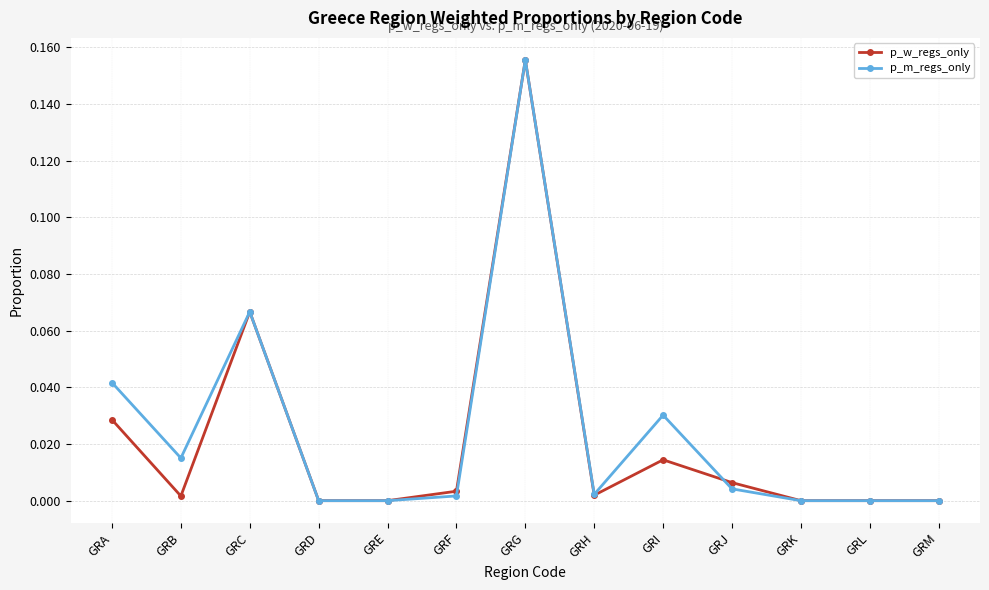

Between GRG and GRJ, which series saw the biggest shift?

p_m_regs_only